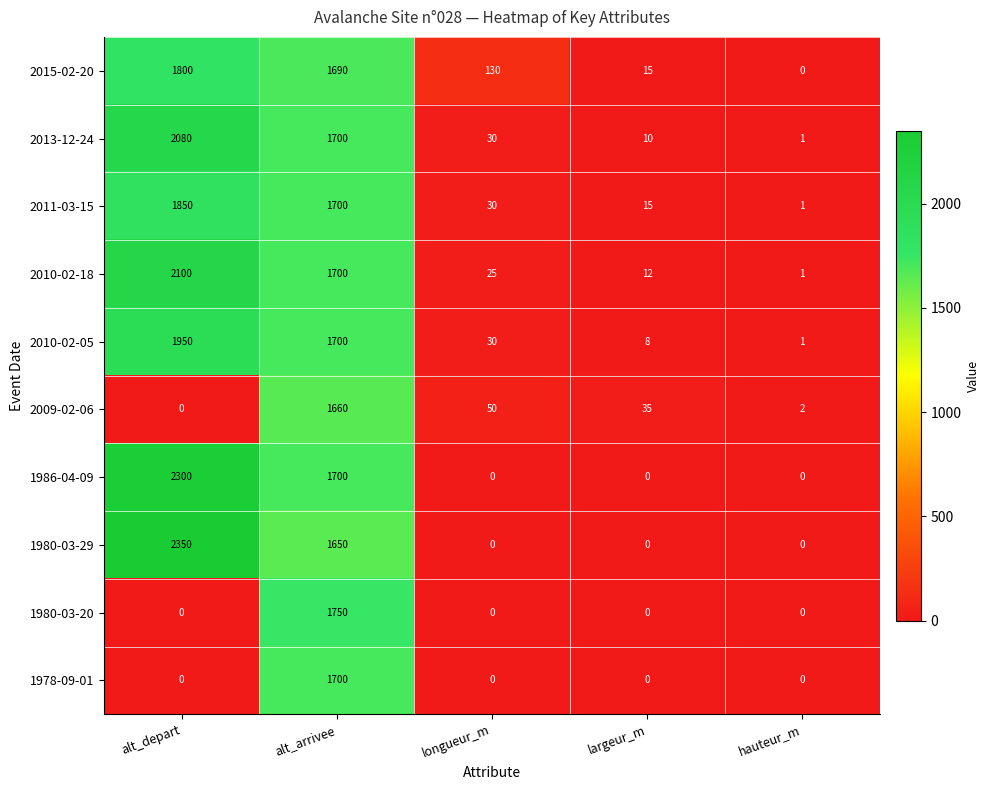

At how many categories does at least one series exceed 204?

2